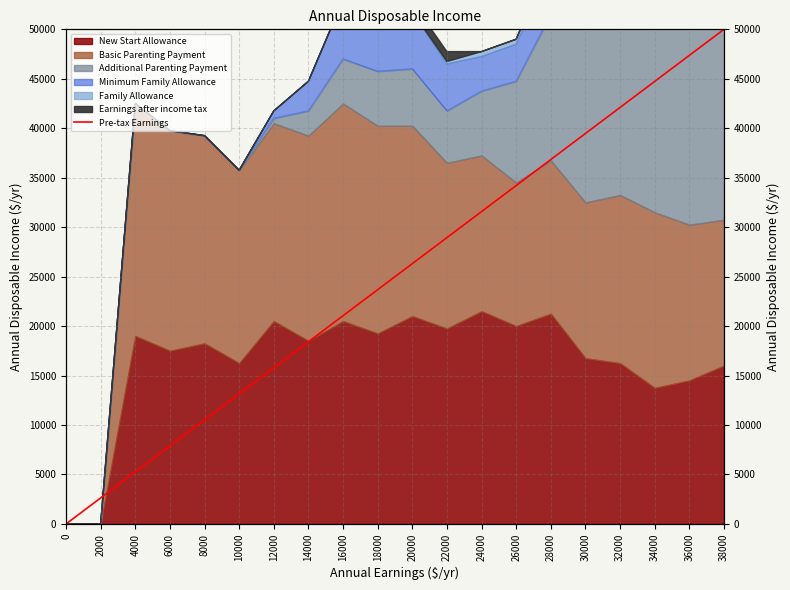

Reading right to left, extract all data points from this chart.

50000.0	47368.4	44736.8	42105.3	39473.7	36842.1	34210.5	31578.9	28947.4	26315.8	23684.2	21052.6	18421.1	15789.5	13157.9	10526.3	7894.7	5263.2	2631.6	0.0